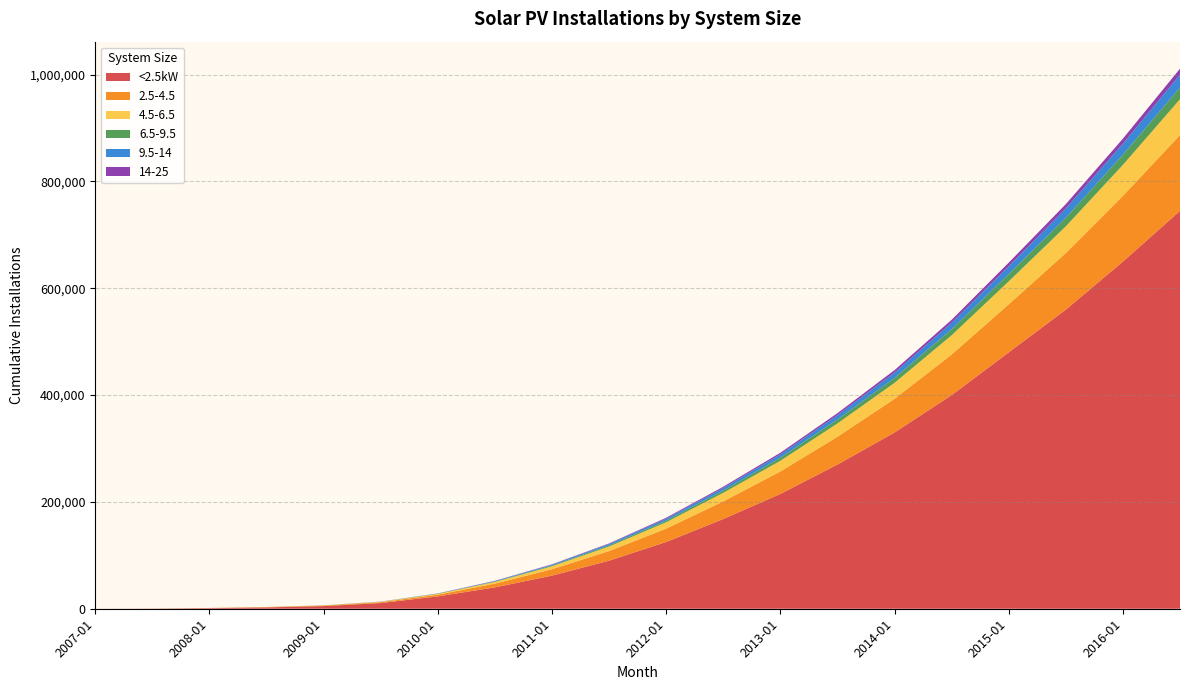

Reading left to right, list all the values displayed in this chart.

<2.5kW: 2007-01=11	2007-07=274	2008-01=1063	2008-07=2504	2009-01=4955	2009-07=10670	2010-01=23124	2010-07=40000	2011-01=62000	2011-07=90000	2012-01=125000	2012-07=168000	2013-01=215000	2013-07=270000	2014-01=330000	2014-07=400000	2015-01=480000	2015-07=560000	2016-01=650000	2016-07=745000
2.5-4.5: 2007-01=15	2007-07=78	2008-01=324	2008-07=575	2009-01=1046	2009-07=1677	2010-01=3237	2010-07=7000	2011-01=12000	2011-07=18000	2012-01=25000	2012-07=33000	2013-01=42000	2013-07=52000	2014-01=63000	2014-07=76000	2015-01=90000	2015-07=106000	2016-01=123000	2016-07=142000
4.5-6.5: 2007-01=0	2007-07=20	2008-01=73	2008-07=156	2009-01=262	2009-07=591	2010-01=1444	2010-07=3200	2011-01=5500	2011-07=8500	2012-01=12000	2012-07=16000	2013-01=20000	2013-07=25000	2014-01=30000	2014-07=36000	2015-01=43000	2015-07=50000	2016-01=58000	2016-07=67000
6.5-9.5: 2007-01=0	2007-07=27	2008-01=27	2008-07=56	2009-01=132	2009-07=188	2010-01=353	2010-07=800	2011-01=1400	2011-07=2200	2012-01=3200	2012-07=4400	2013-01=5800	2013-07=7400	2014-01=9200	2014-07=11200	2015-01=13500	2015-07=16000	2016-01=19000	2016-07=22000
9.5-14: 2007-01=0	2007-07=0	2008-01=0	2008-07=12	2009-01=54	2009-07=132	2010-01=396	2010-07=900	2011-01=1600	2011-07=2500	2012-01=3600	2012-07=4900	2013-01=6400	2013-07=8100	2014-01=10000	2014-07=12200	2015-01=14700	2015-07=17500	2016-01=20600	2016-07=24000
14-25: 2007-01=0	2007-07=0	2008-01=0	2008-07=0	2009-01=0	2009-07=98	2010-01=162	2010-07=400	2011-01=700	2011-07=1100	2012-01=1600	2012-07=2200	2013-01=2900	2013-07=3700	2014-01=4600	2014-07=5600	2015-01=6800	2015-07=8100	2016-01=9600	2016-07=11200